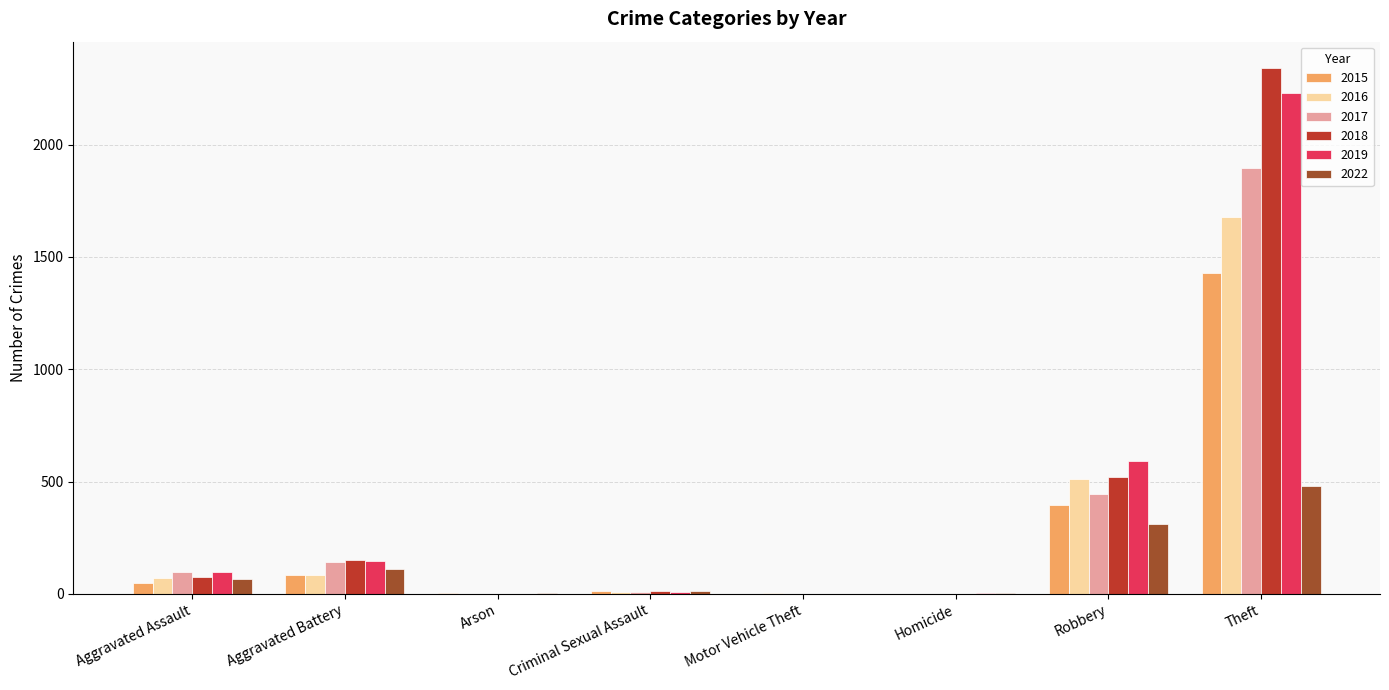

What is the maximum value for 2022?

478